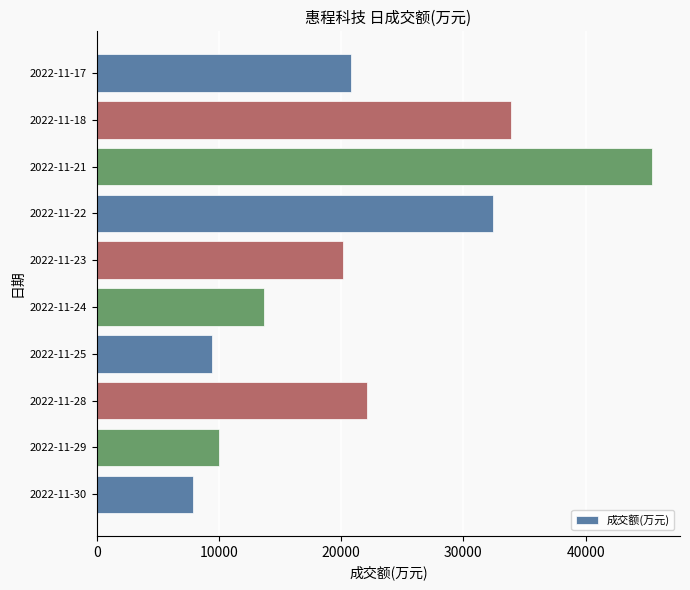

At which label is the value closest to 26673?

2022-11-28